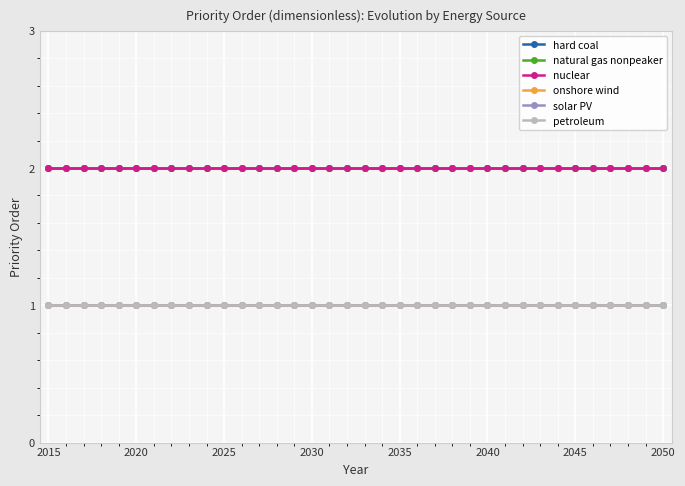

True or false: hard coal and nuclear cross at least once.

False